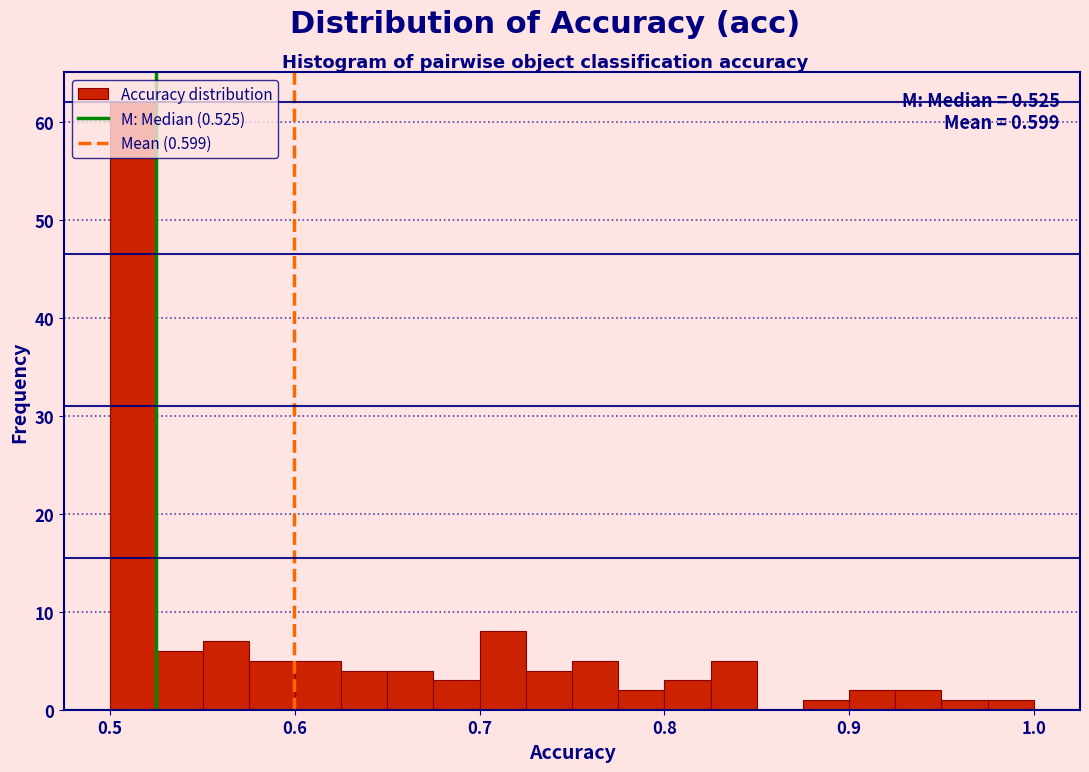

Around what value on the x-axis is the tallest bar? Give the approximate position of its centre, as read against the axis.

0.51